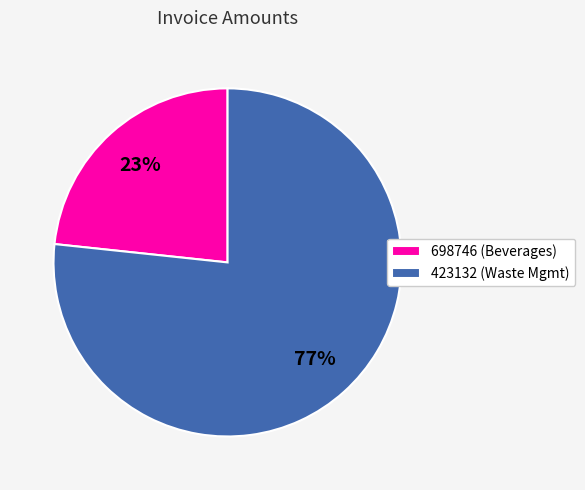

To the nearest percent, what percentage of the pie is 698746 (Beverages)?

23%